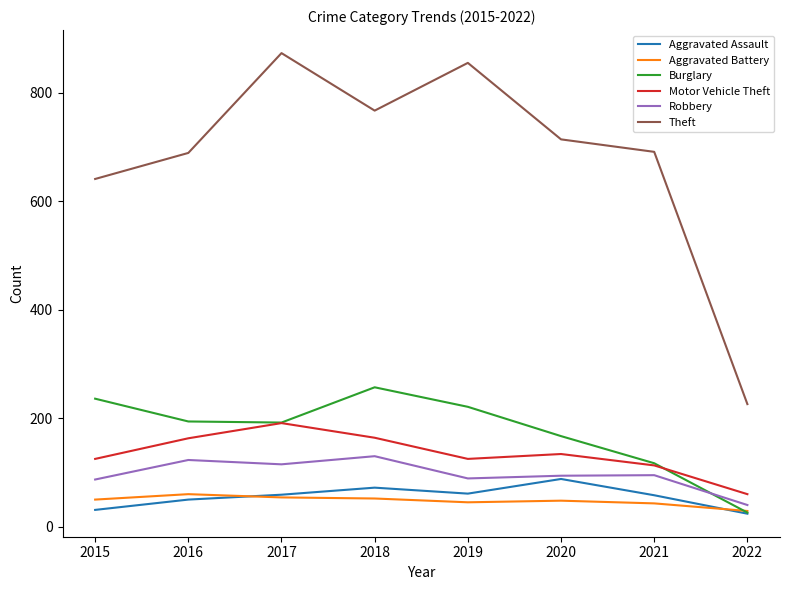

True or false: Robbery and Aggravated Battery cross at least once.

False